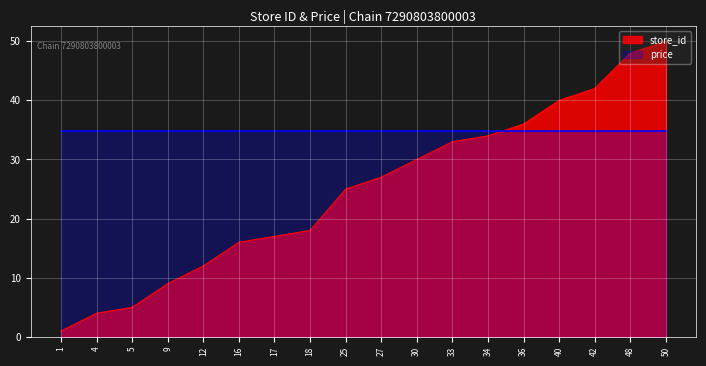

Rank the categories by value from highest to lowest.

50, 48, 42, 40, 36, 34, 33, 30, 27, 25, 18, 17, 16, 12, 9, 5, 4, 1